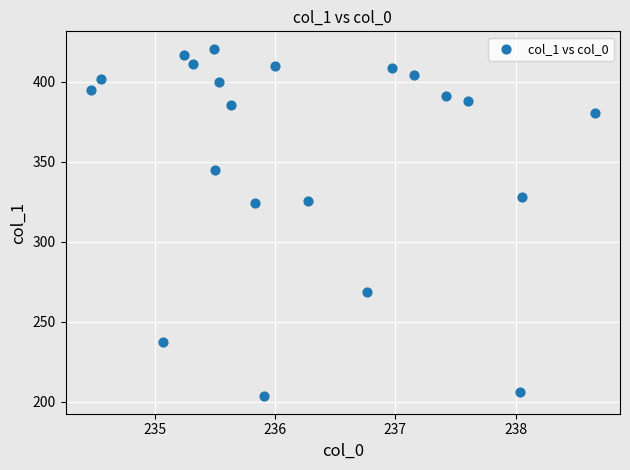

What is the range of X values (max minus min)?

4.2